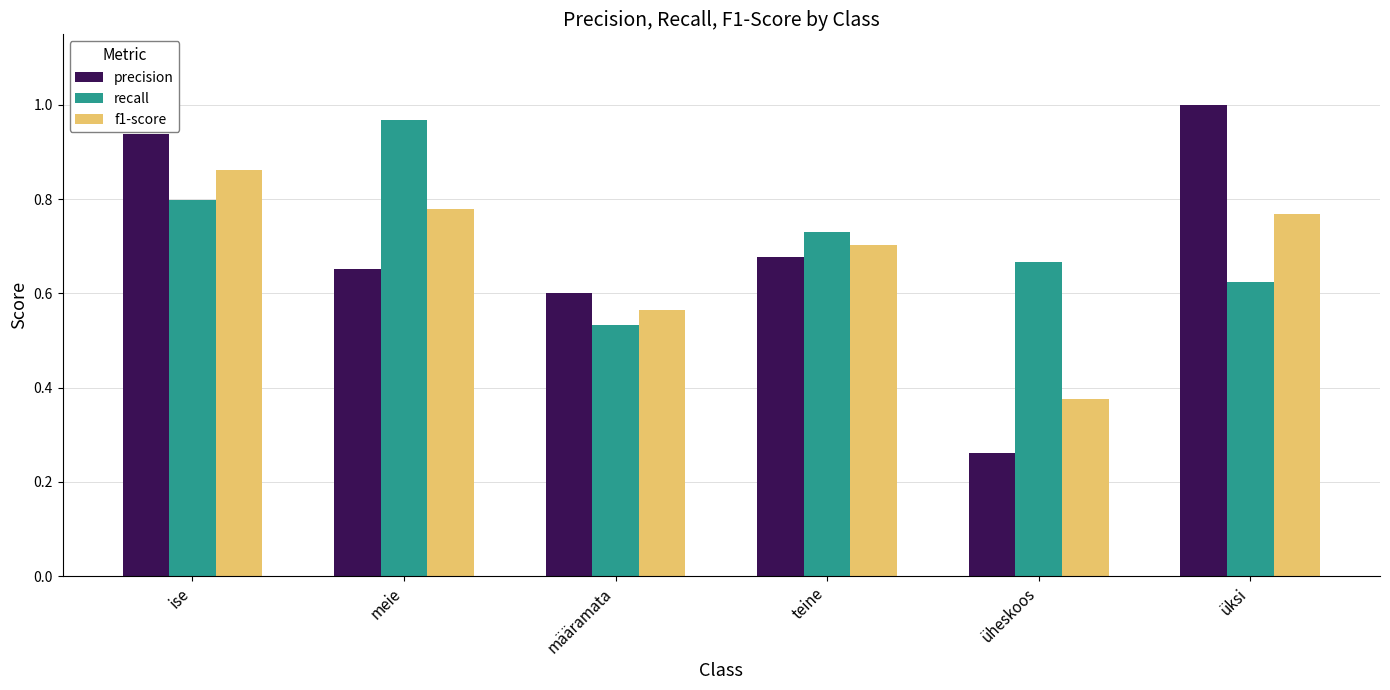

The value of precision at teine is 1.1. True or false?

False